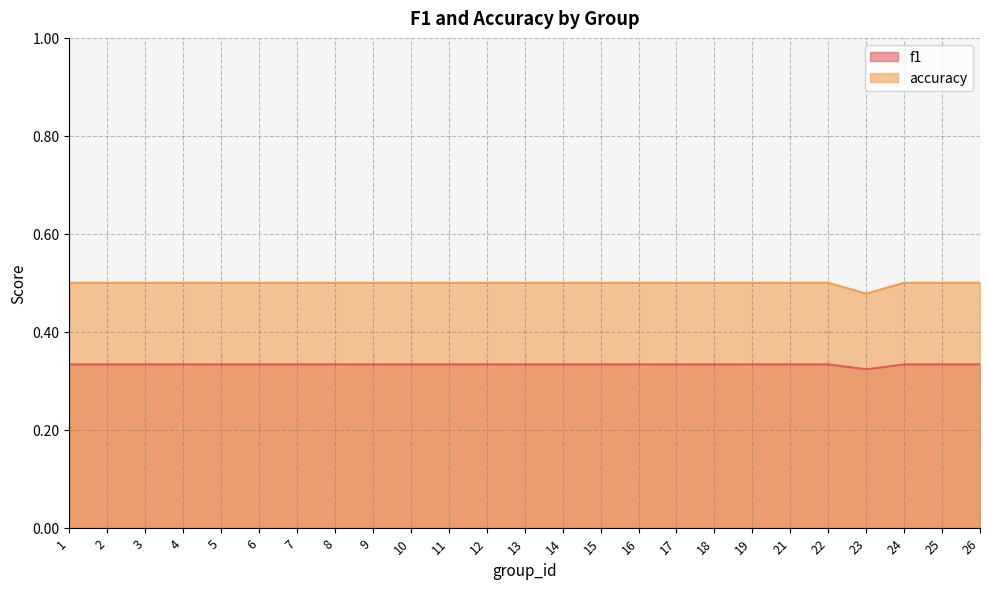

What are all the series names shown in the legend?

f1, accuracy